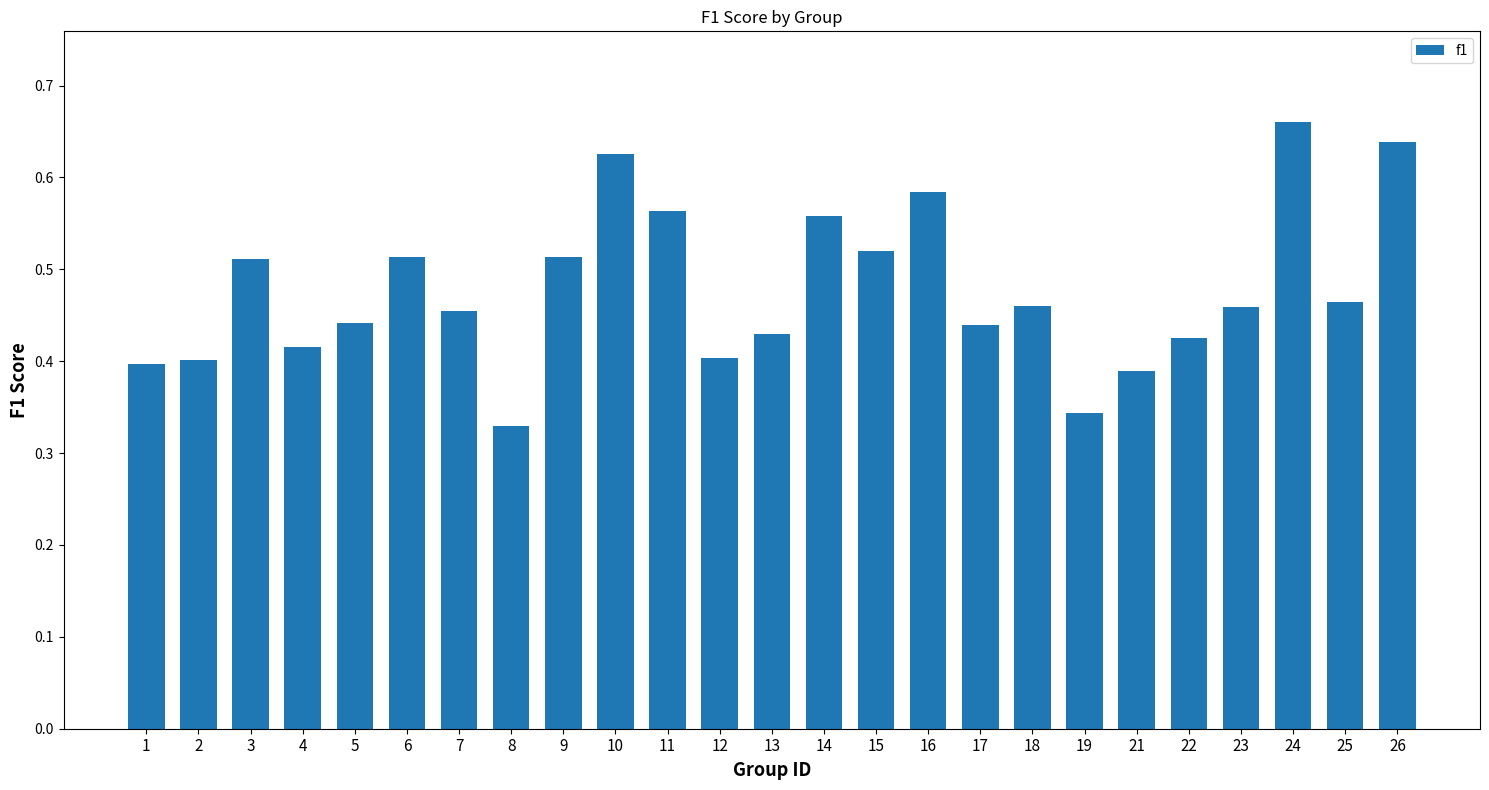

What is the sum of all values?

11.9